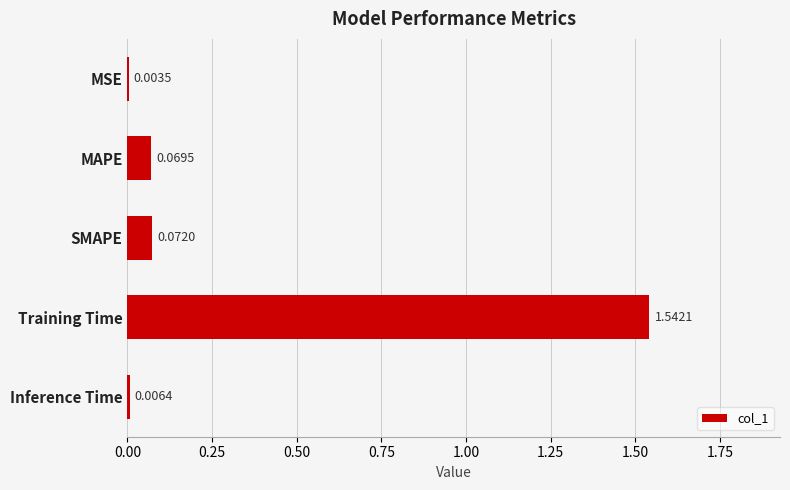

What is the change in value from MAPE to Training Time?

+1.5